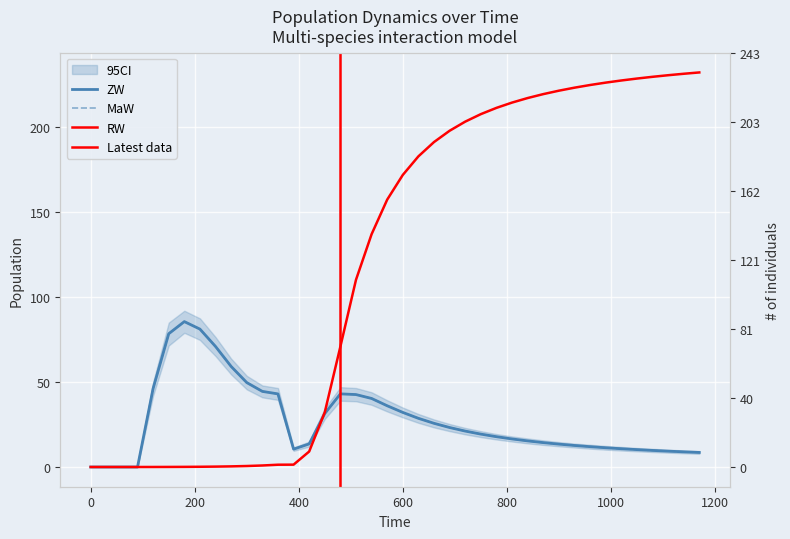

Which series has the largest total across all categories?

RW